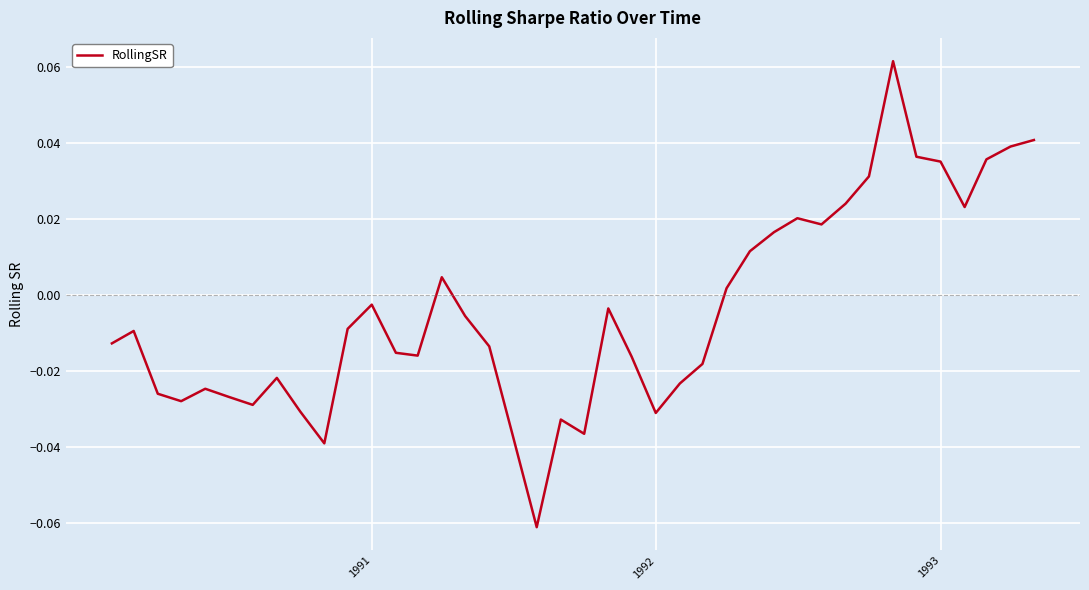

How many lines are shown in the chart?

1